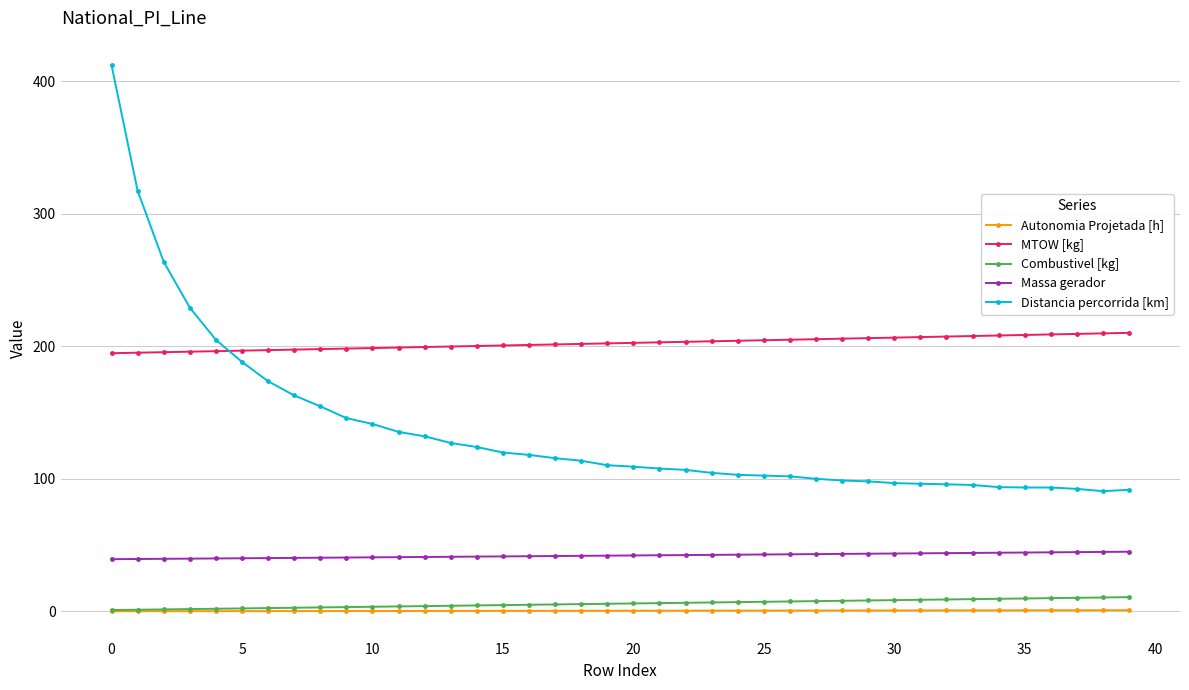

Which series has the largest total across all categories?

MTOW [kg]